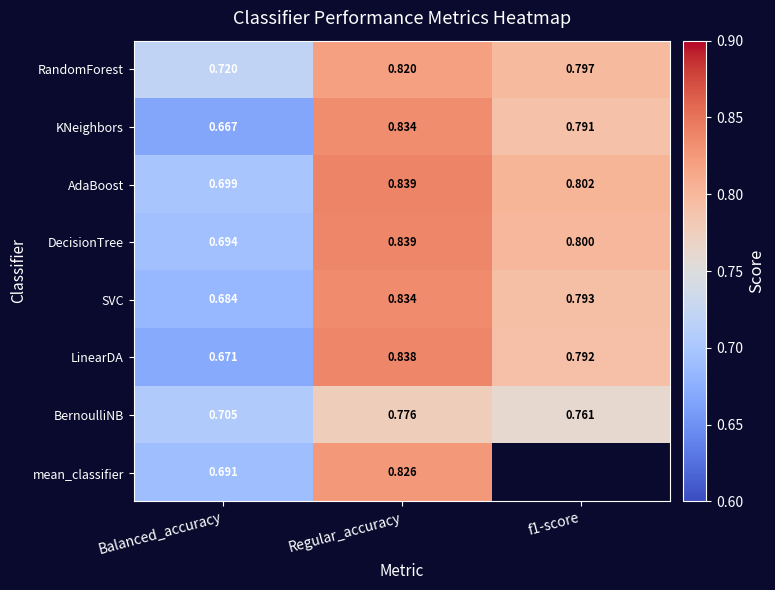

How many distinct data groups are displayed?

8